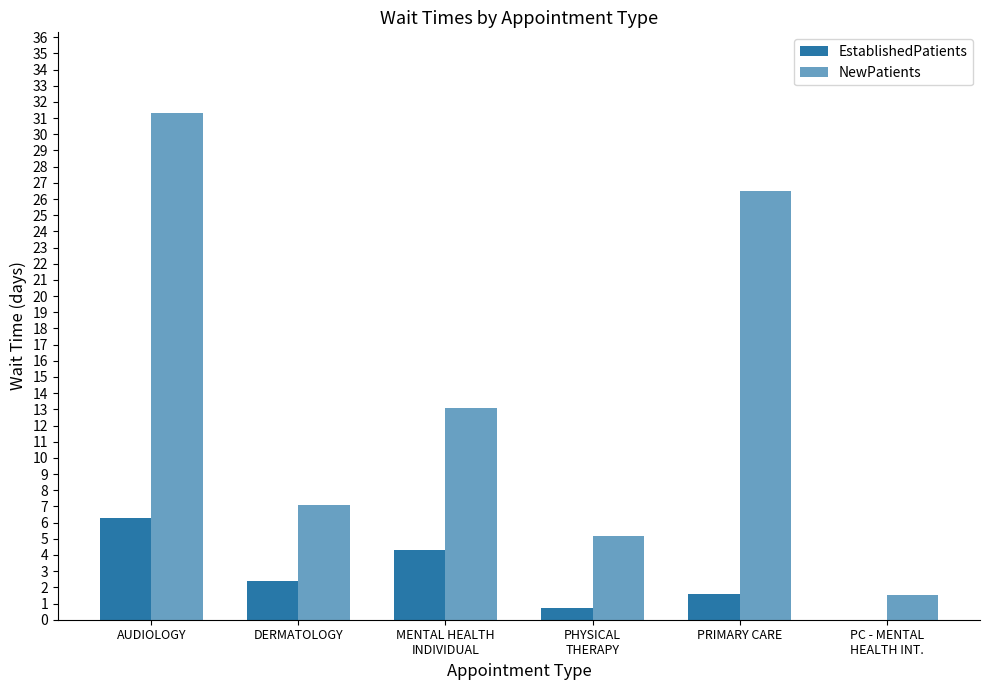

Is the value of NewPatients at PC - MENTAL
HEALTH INT. greater than the value of EstablishedPatients at PRIMARY CARE?

No